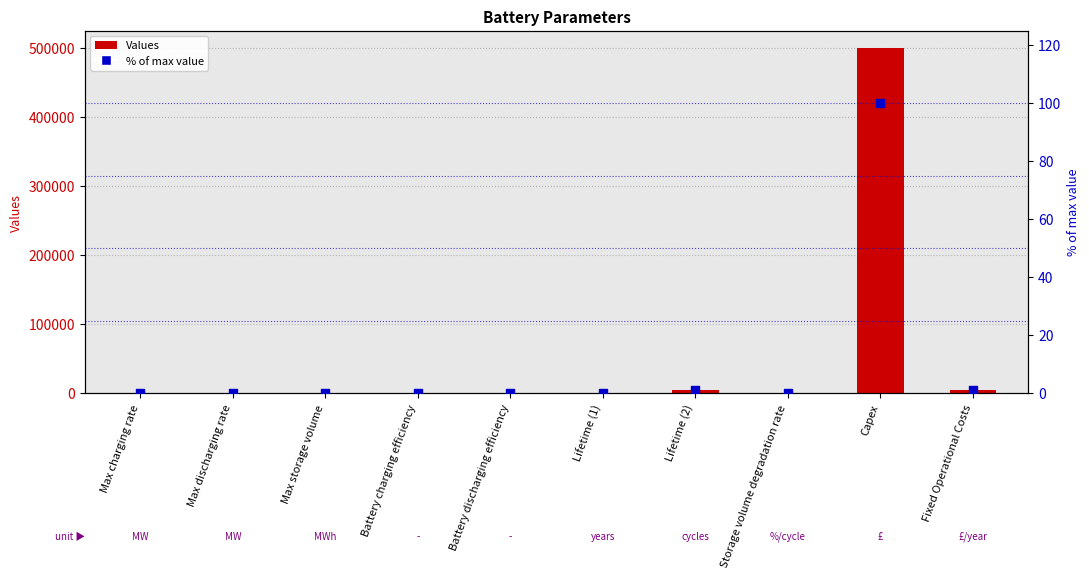

Which series reaches the minimum Y coordinate?

% of max value